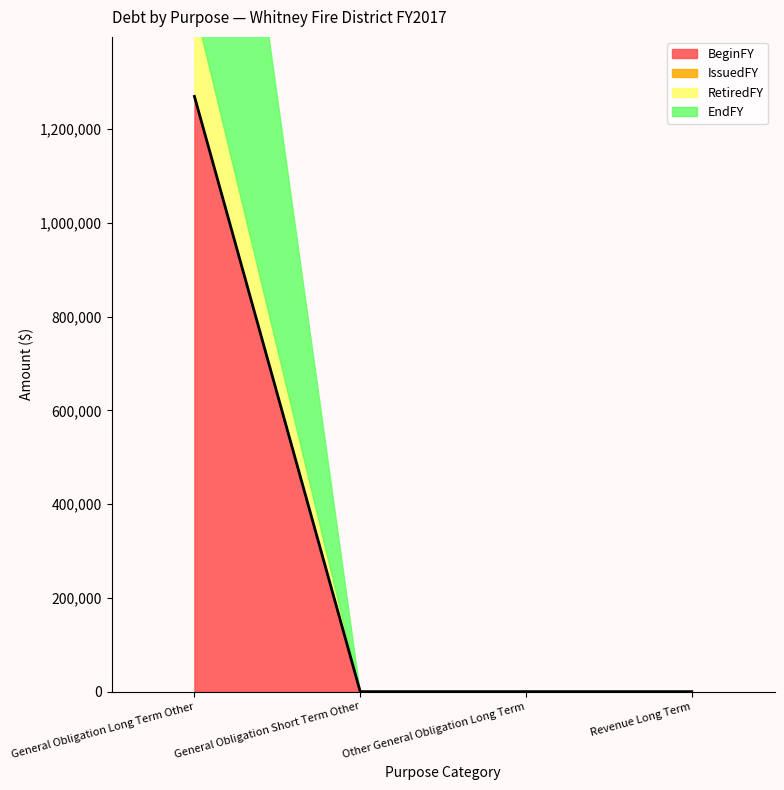

At how many categories does at least one series exceed 45330?

1